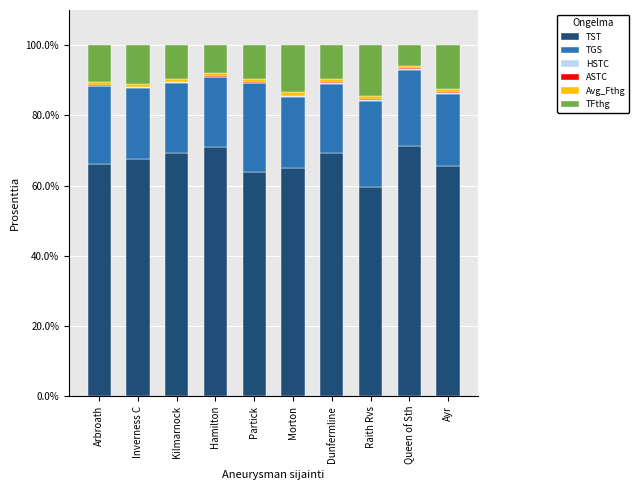

True or false: TST has a value of 103.6 at Inverness C.

False